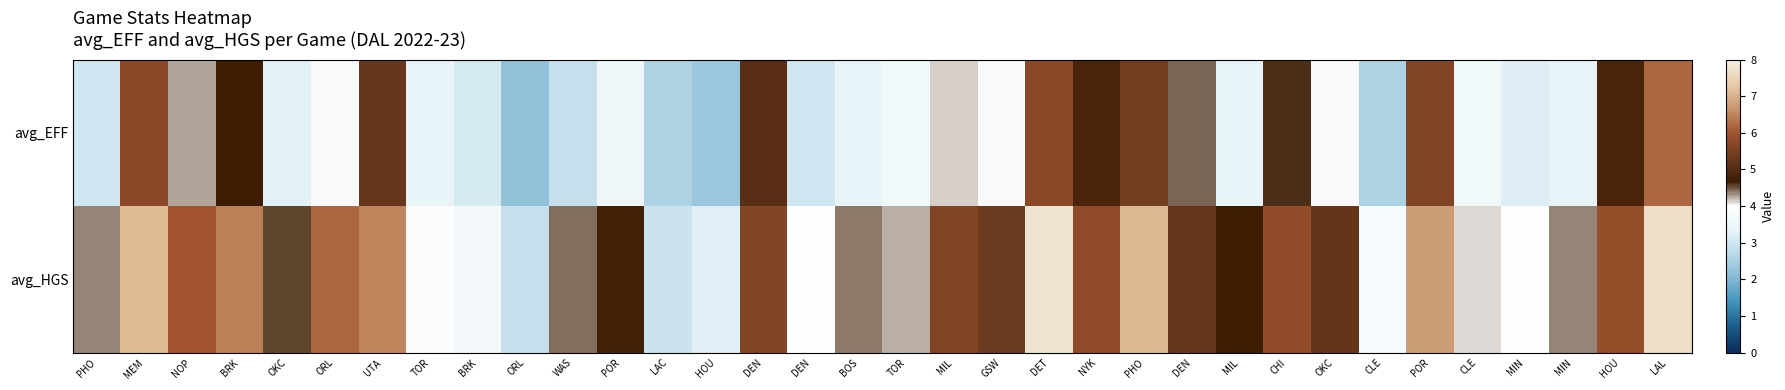

What is the spread (max minus min) of values at GSW?

1.3